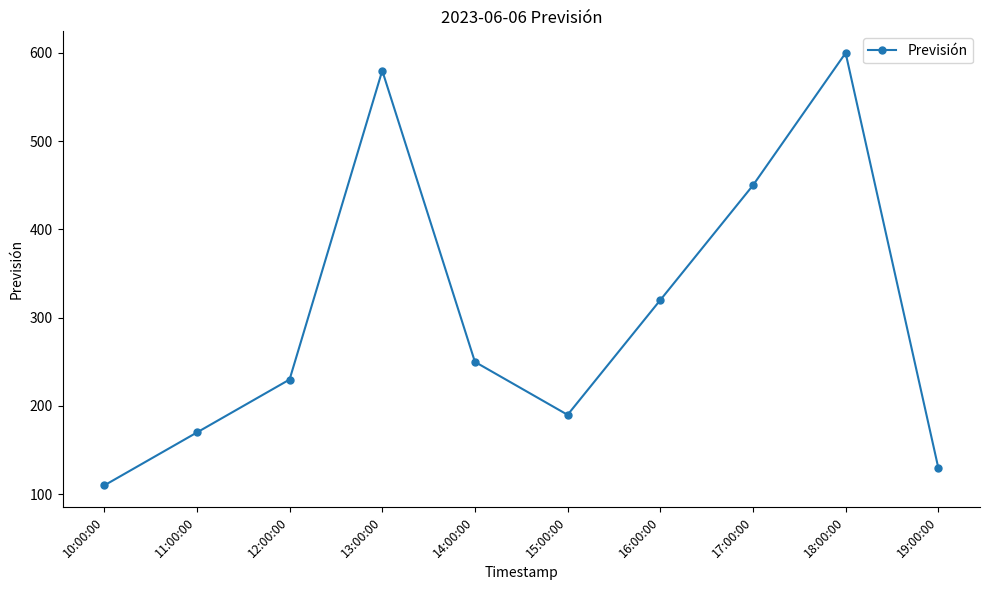

List the labels in order of value, largest first.

18:00:00, 13:00:00, 17:00:00, 16:00:00, 14:00:00, 12:00:00, 15:00:00, 11:00:00, 19:00:00, 10:00:00